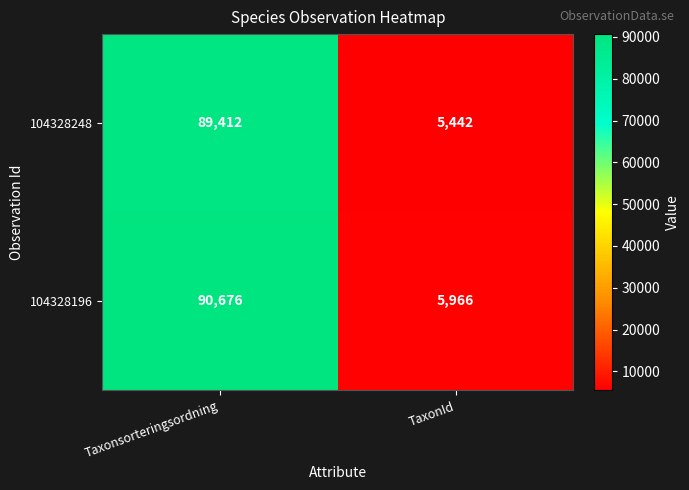

Reading right to left, extract all data points from this chart.

104328248: TaxonId=5442	Taxonsorteringsordning=89412
104328196: TaxonId=5966	Taxonsorteringsordning=90676